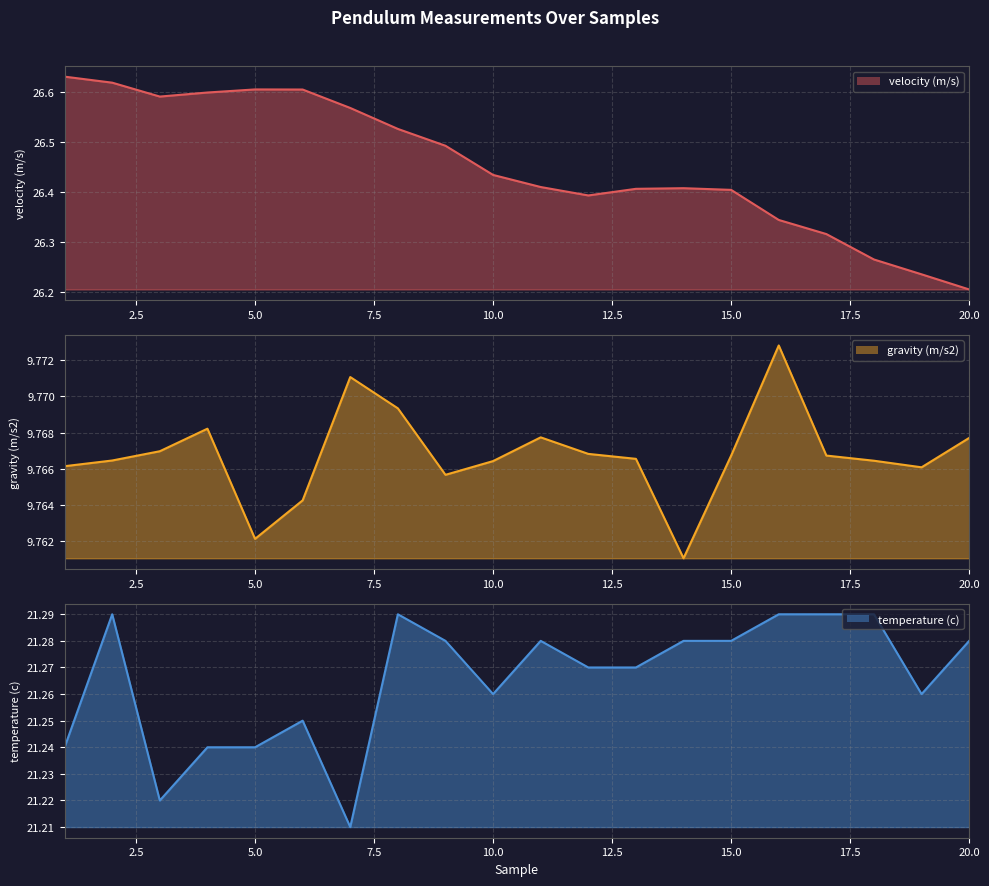

What is the smallest value displayed?

9.8